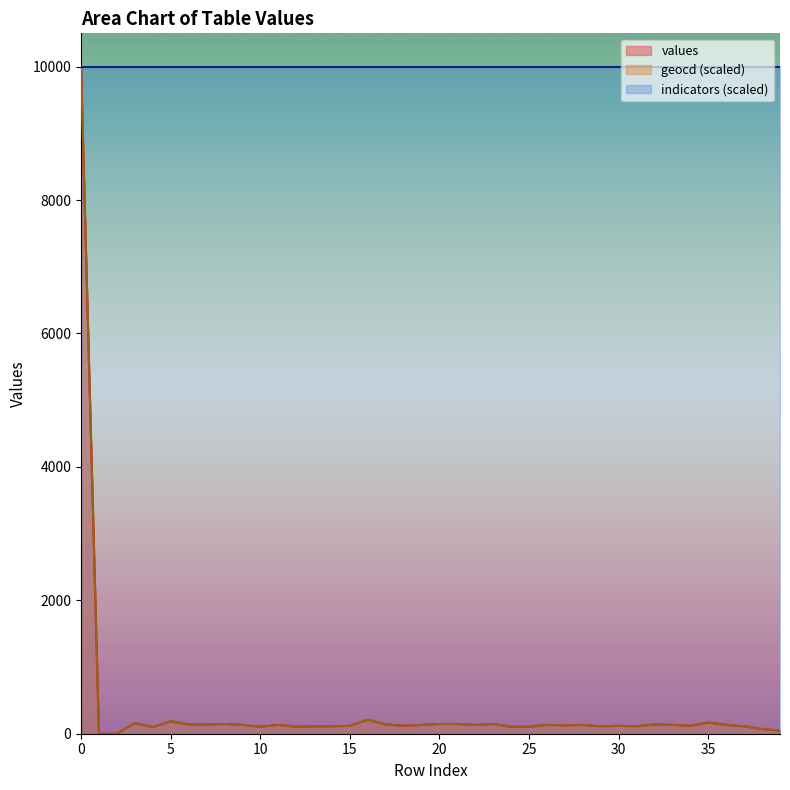

Where is values nearest to the value 5000?

16